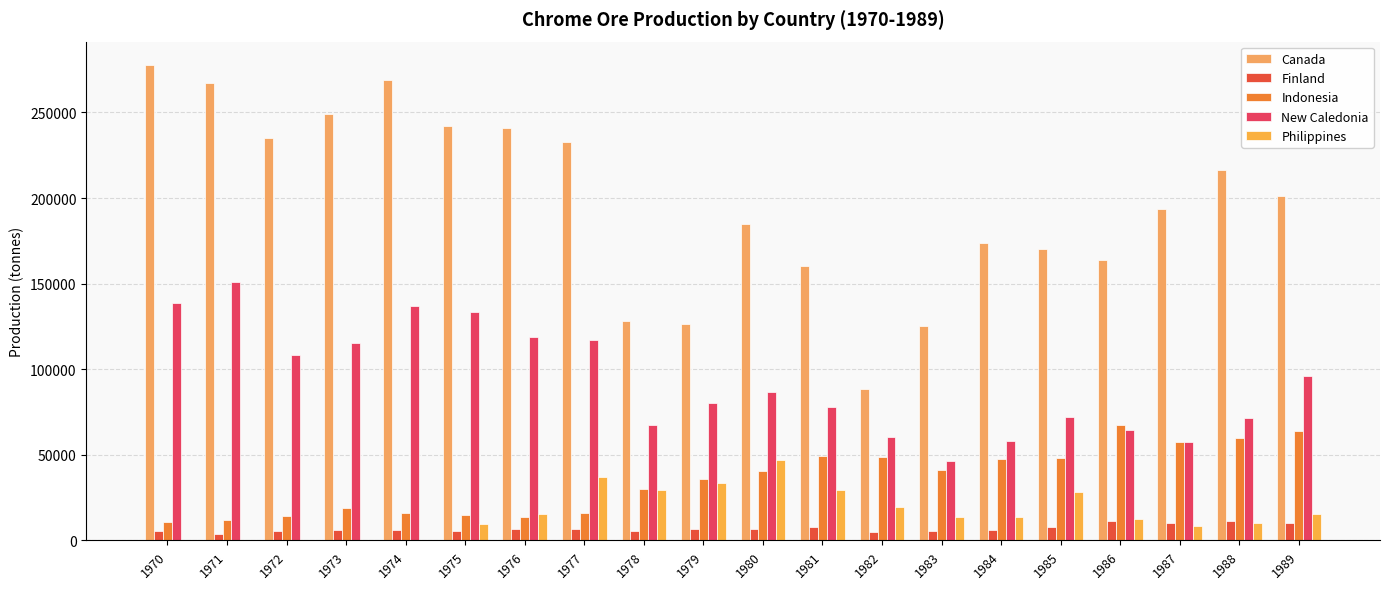

The Indonesia series shows 57200 at 1987. True or false?

True